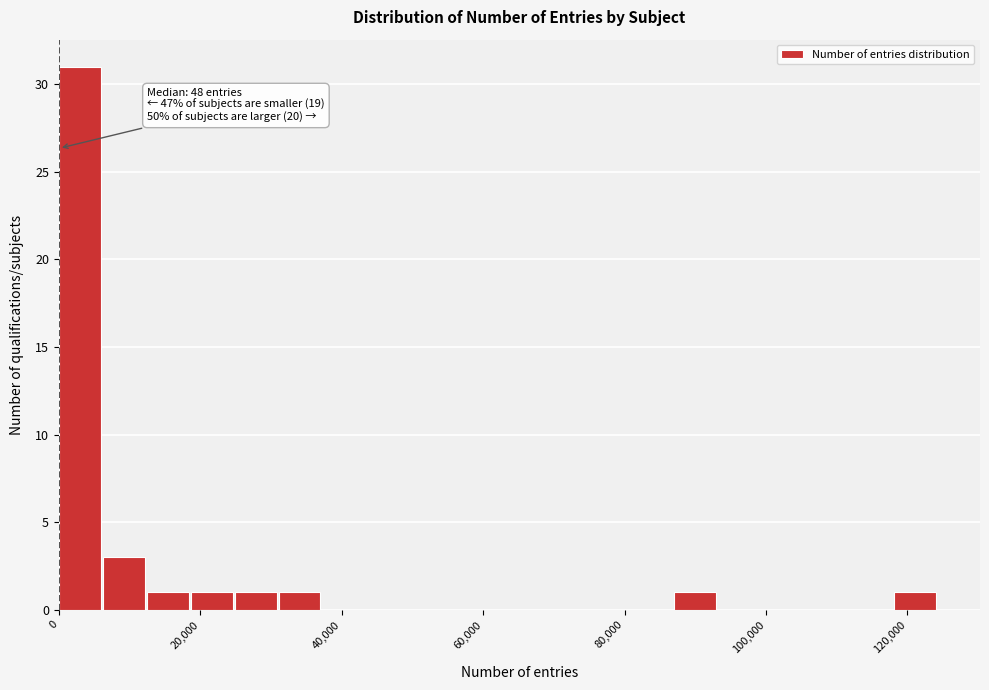

Around what value on the x-axis is the tallest bar? Give the approximate position of its centre, as read against the axis.

2000